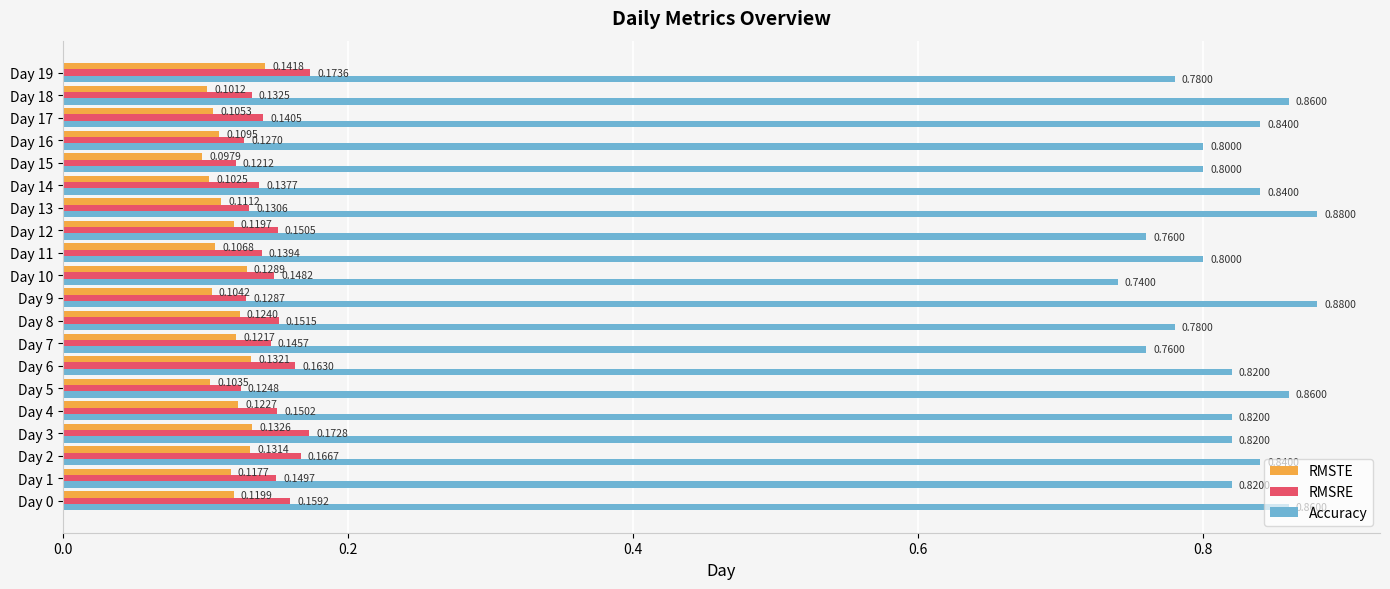

At how many categories does at least one series exceed 0?

20